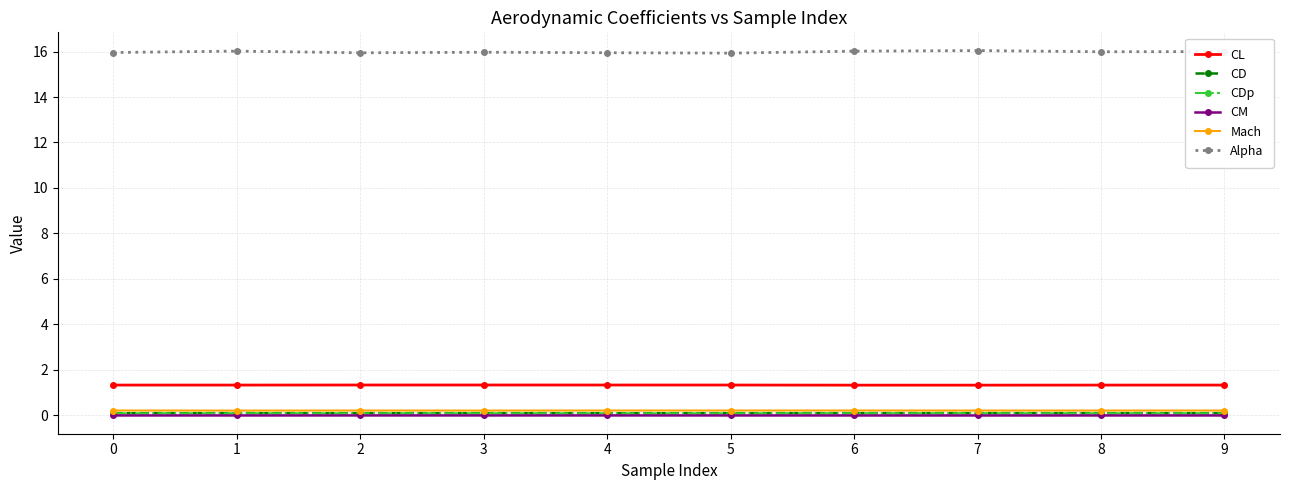

What is the maximum value shown in the chart?

16.0